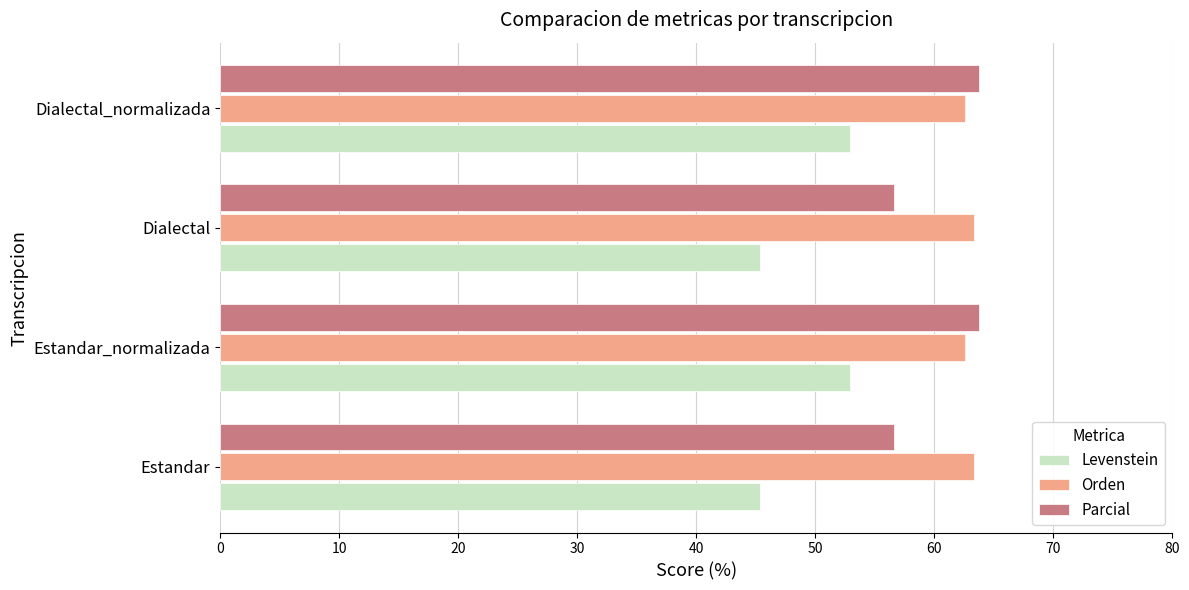

What is the maximum value shown in the chart?

63.7